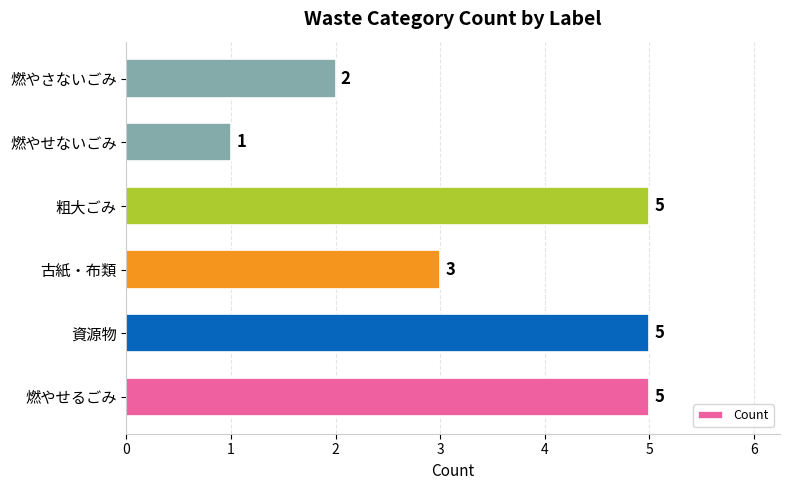

The value at 燃やさないごみ is 2. True or false?

True